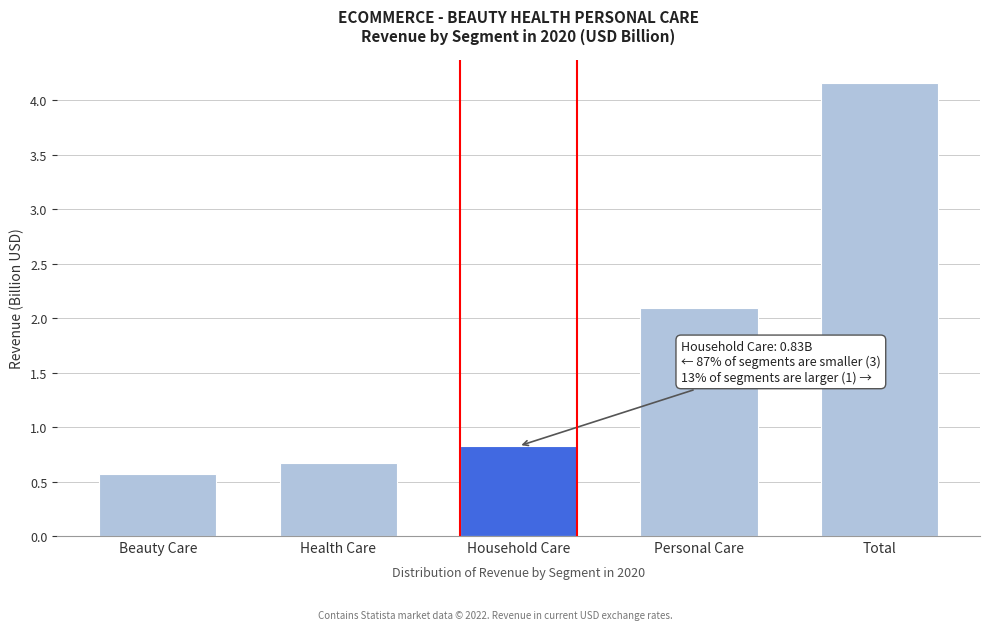

Reading left to right, list all the values displayed in this chart.

0.6	0.7	0.8	2.1	4.2